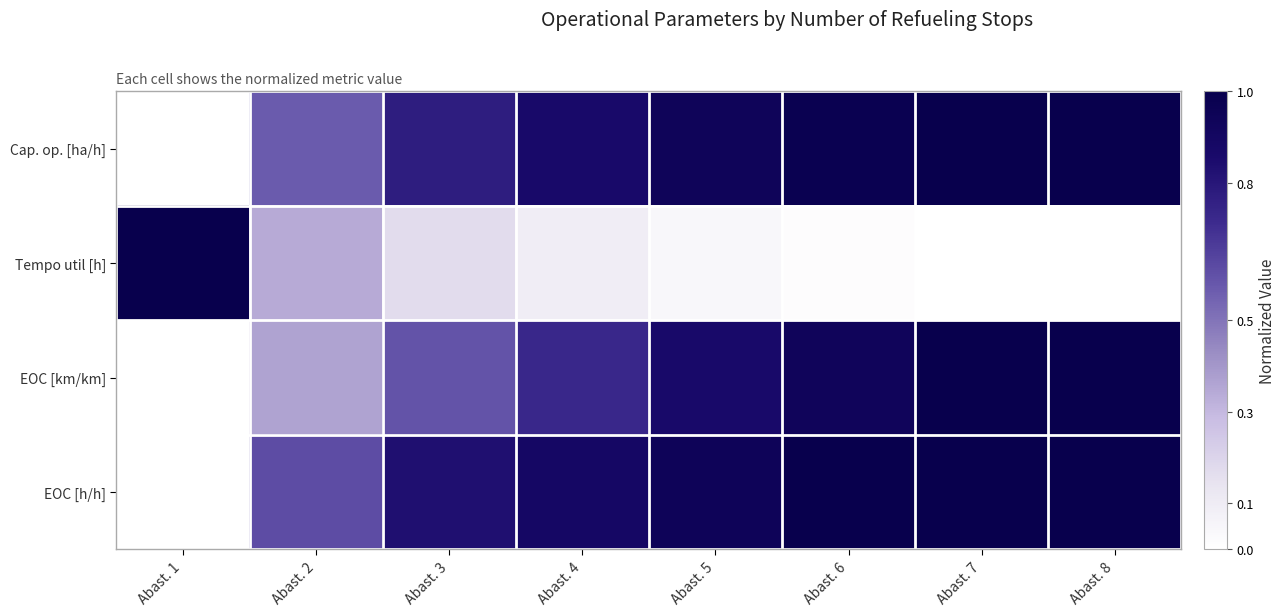

Reading right to left, what are all the values shown in this chart?

Cap. op. [ha/h]: Abast. 8=1.0	Abast. 7=1.0	Abast. 6=1.0	Abast. 5=0.9	Abast. 4=0.9	Abast. 3=0.8	Abast. 2=0.6	Abast. 1=0.0
Tempo util [h]: Abast. 8=0.0	Abast. 7=0.0	Abast. 6=0.0	Abast. 5=0.0	Abast. 4=0.1	Abast. 3=0.2	Abast. 2=0.3	Abast. 1=1.0
EOC [km/km]: Abast. 8=1.0	Abast. 7=1.0	Abast. 6=0.9	Abast. 5=0.9	Abast. 4=0.7	Abast. 3=0.6	Abast. 2=0.4	Abast. 1=0.0
EOC [h/h]: Abast. 8=1.0	Abast. 7=1.0	Abast. 6=1.0	Abast. 5=0.9	Abast. 4=0.9	Abast. 3=0.8	Abast. 2=0.6	Abast. 1=0.0